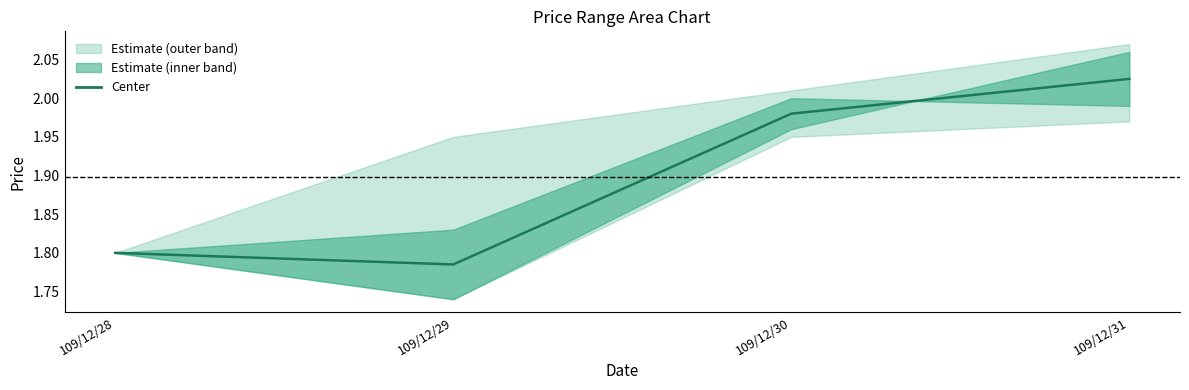

Rank the categories by value from highest to lowest.

109/12/31, 109/12/30, 109/12/28, 109/12/29